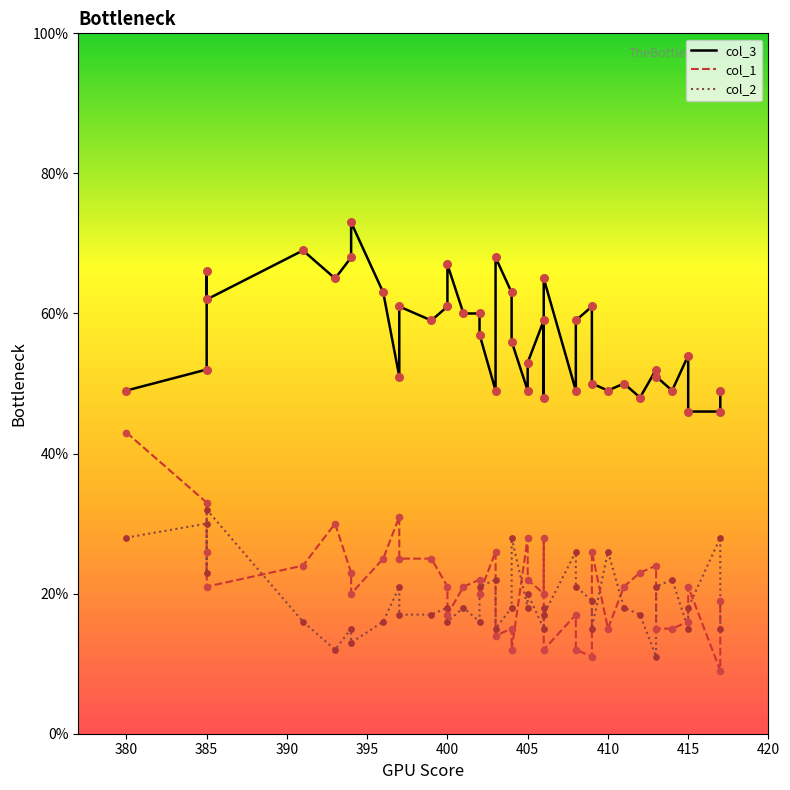

At how many categories does at least one series exceed 36?

40